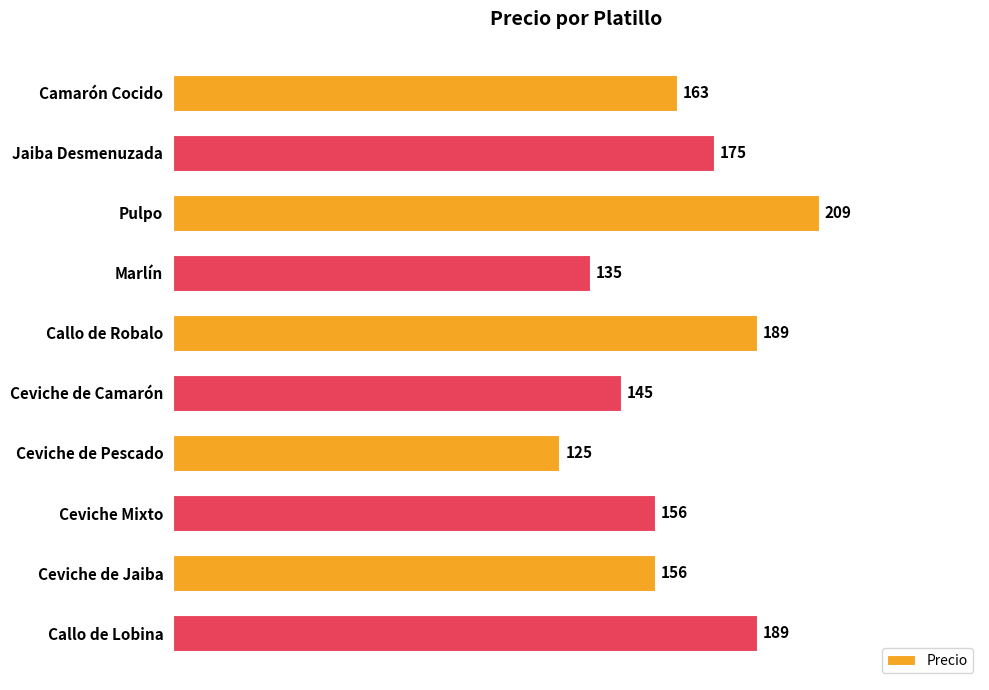

Reading top to bottom, what are all the values shown in this chart?

Camarón Cocido=163	Jaiba Desmenuzada=175	Pulpo=209	Marlín=135	Callo de Robalo=189	Ceviche de Camarón=145	Ceviche de Pescado=125	Ceviche Mixto=156	Ceviche de Jaiba=156	Callo de Lobina=189